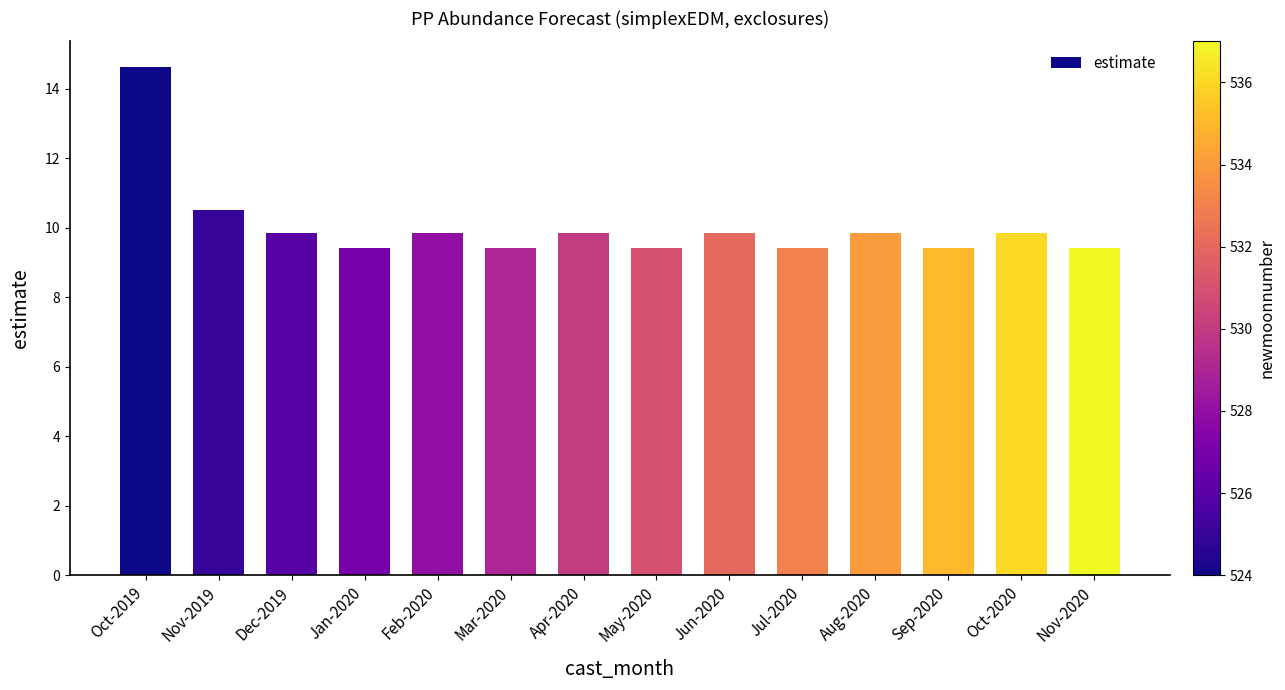

What is the difference between the second highest and minimum values?

1.1